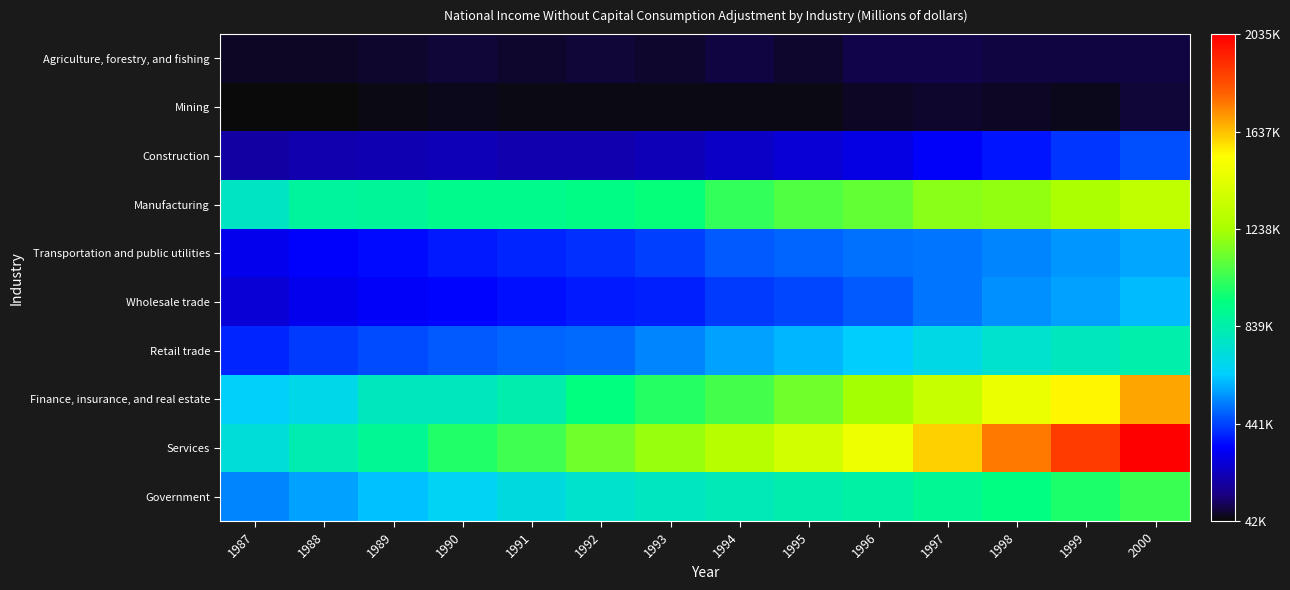

Which label corresponds to the smallest value in the chart?

1987